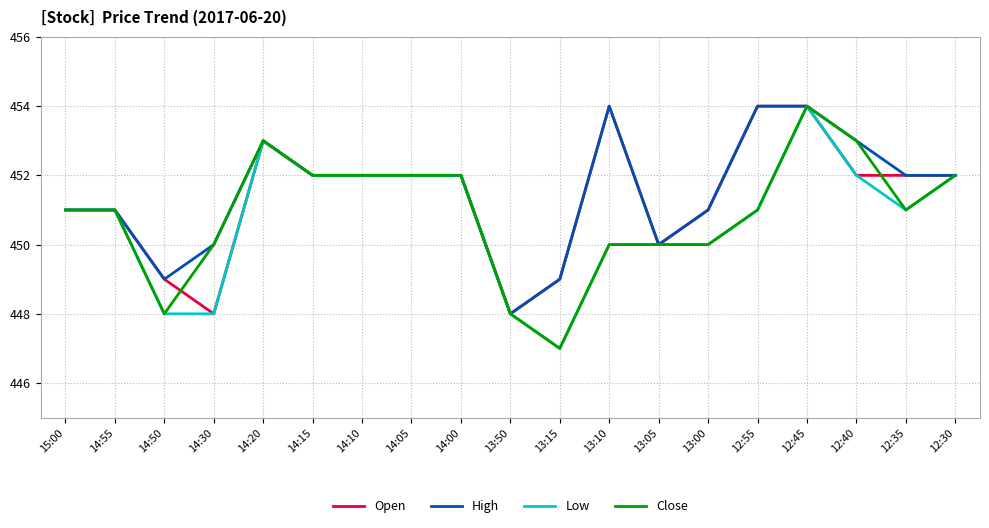

Reading right to left, transcribe all the data shown in this chart.

Open: 12:30=452	12:35=452	12:40=452	12:45=454	12:55=454	13:00=451	13:05=450	13:10=454	13:15=449	13:50=448	14:00=452	14:05=452	14:10=452	14:15=452	14:20=453	14:30=448	14:50=449	14:55=451	15:00=451
High: 12:30=452	12:35=452	12:40=453	12:45=454	12:55=454	13:00=451	13:05=450	13:10=454	13:15=449	13:50=448	14:00=452	14:05=452	14:10=452	14:15=452	14:20=453	14:30=450	14:50=449	14:55=451	15:00=451
Low: 12:30=452	12:35=451	12:40=452	12:45=454	12:55=451	13:00=450	13:05=450	13:10=450	13:15=447	13:50=448	14:00=452	14:05=452	14:10=452	14:15=452	14:20=453	14:30=448	14:50=448	14:55=451	15:00=451
Close: 12:30=452	12:35=451	12:40=453	12:45=454	12:55=451	13:00=450	13:05=450	13:10=450	13:15=447	13:50=448	14:00=452	14:05=452	14:10=452	14:15=452	14:20=453	14:30=450	14:50=448	14:55=451	15:00=451